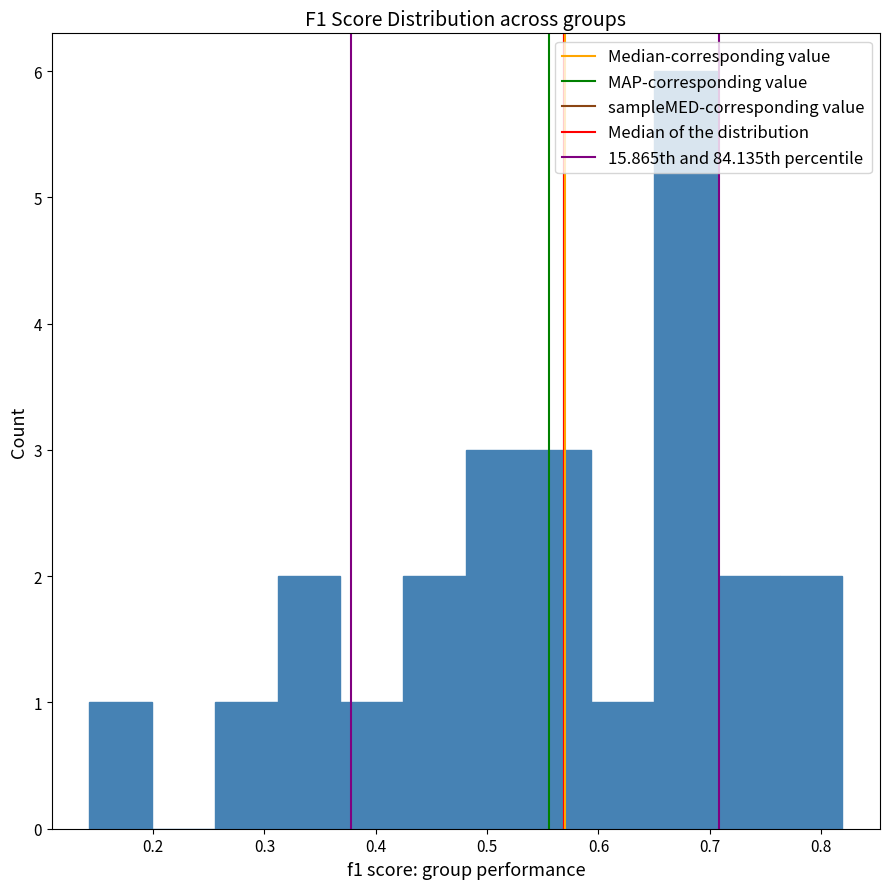

Reading left to right, transcribe this chart: for each bar, give the range it covers on the x-axis and its height. Neither the bar edges nor the heights are printed on the chart, so give them approximately, as read against the axes.

0.14 to 0.20: 1
0.20 to 0.26: 0
0.26 to 0.31: 1
0.31 to 0.37: 2
0.37 to 0.42: 1
0.42 to 0.48: 2
0.48 to 0.54: 3
0.54 to 0.59: 3
0.59 to 0.65: 1
0.65 to 0.71: 6
0.71 to 0.76: 2
0.76 to 0.82: 2